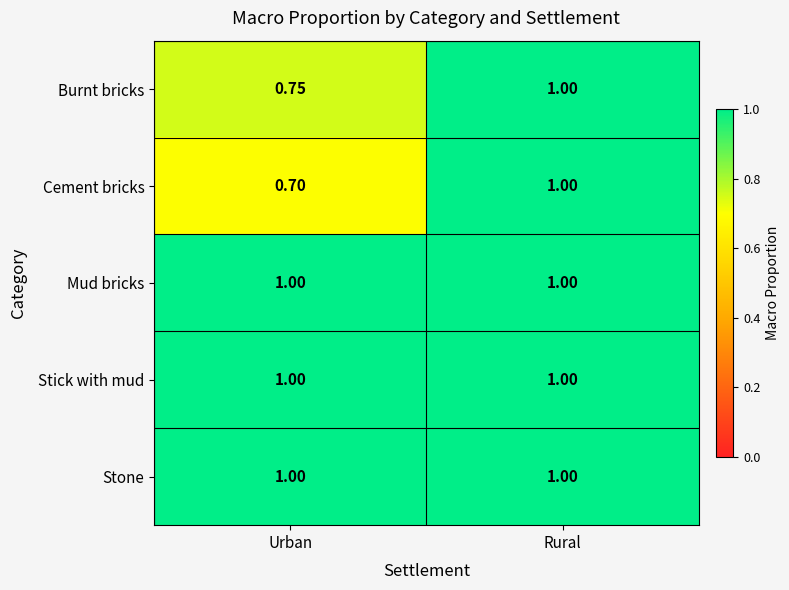

Rank the categories by Burnt bricks value from highest to lowest.

Rural, Urban